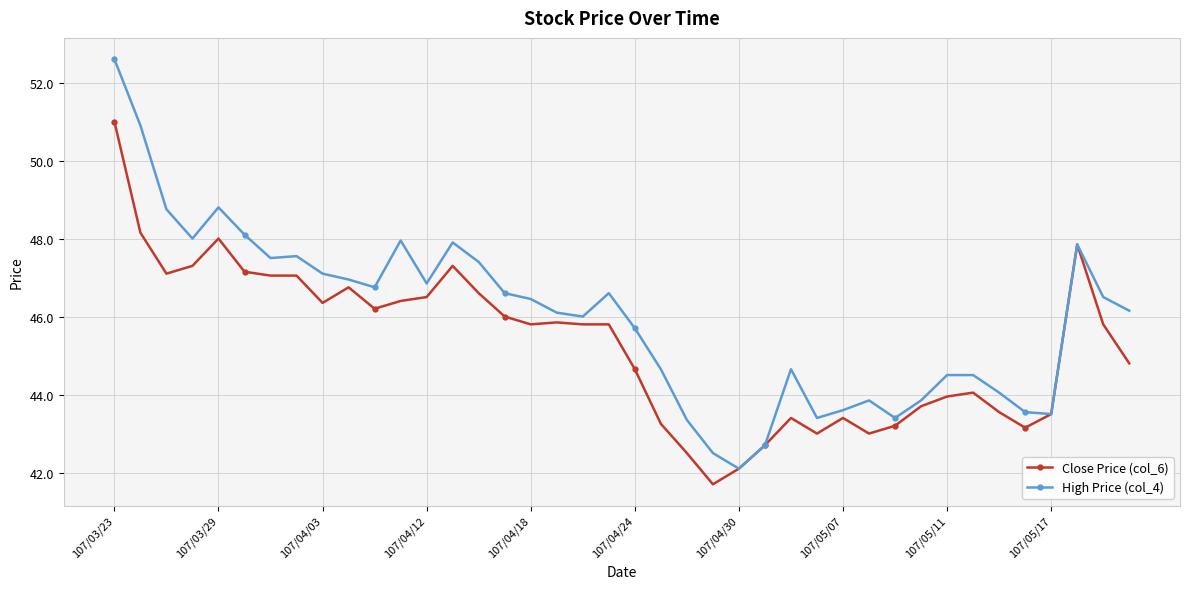

What is the value of the High Price (col_4) point at the 34th from the left?

44.5